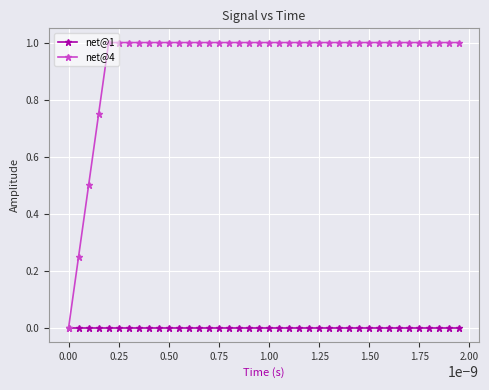

Rank the series by their average value, from highest to lowest.

net@4, net@1